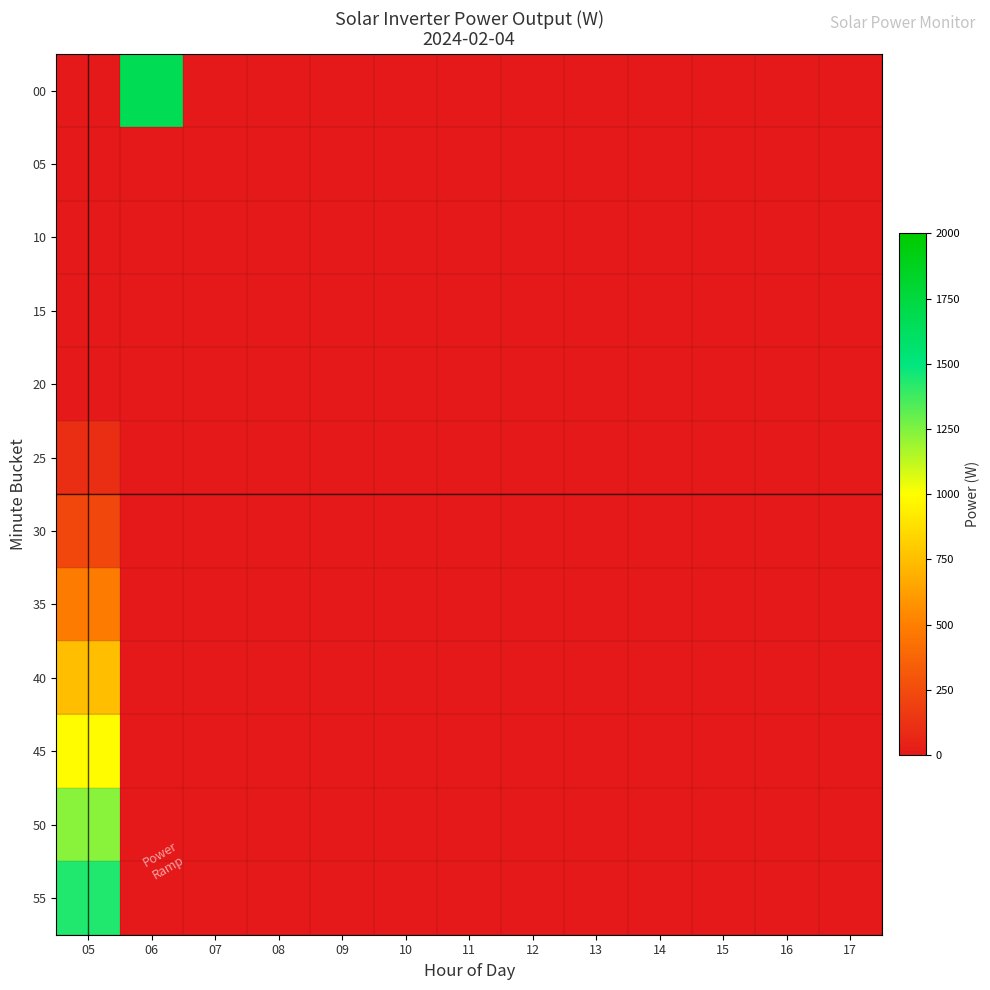

At 15, list the series in order from smallest to largest.

00, 05, 10, 15, 20, 25, 30, 35, 40, 45, 50, 55